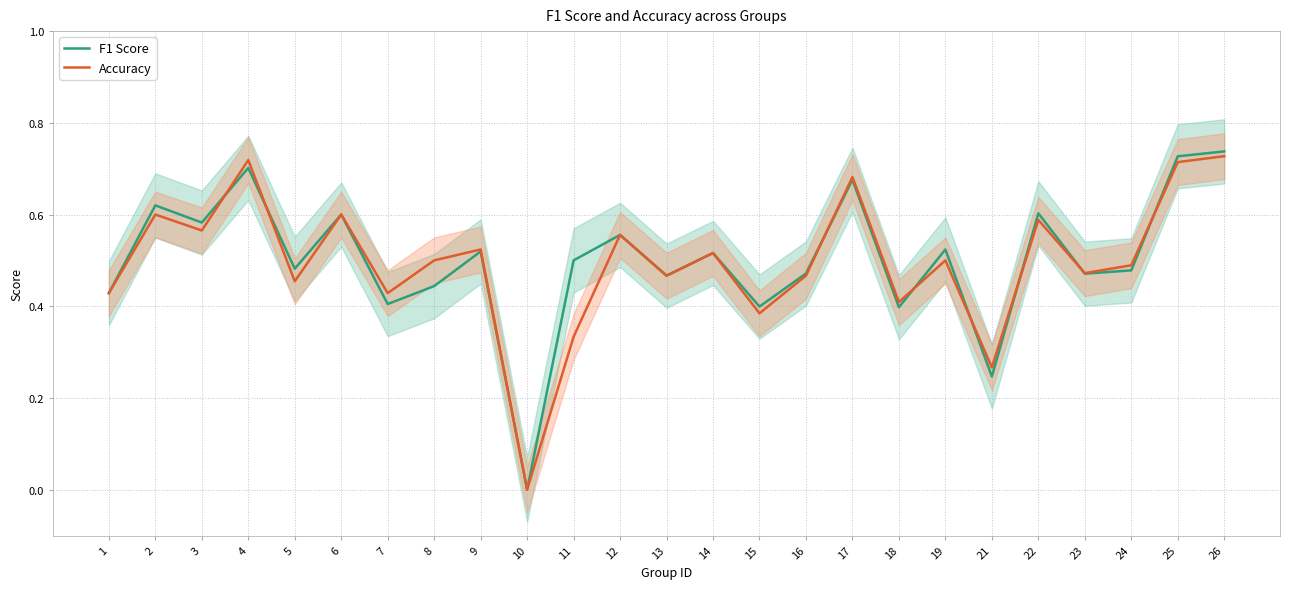

What is the difference between the second highest and second lowest values in the F1 Score series?

0.5